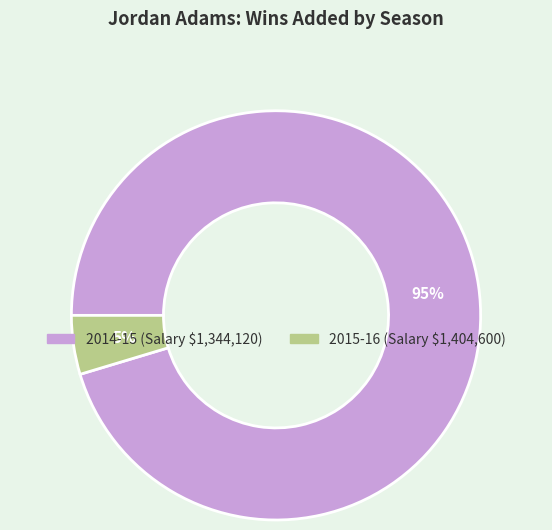

To the nearest percent, what is the average slice percentage?

50%